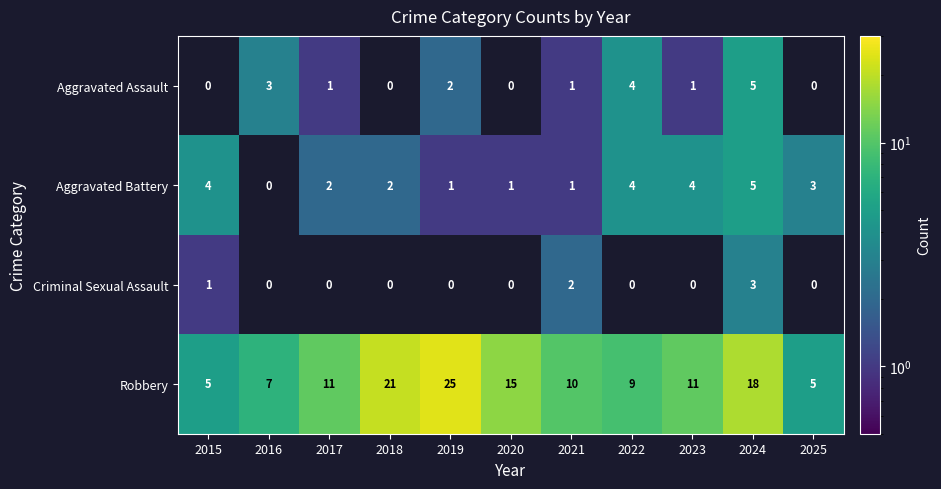

Where is Robbery nearest to the value 15?

2020